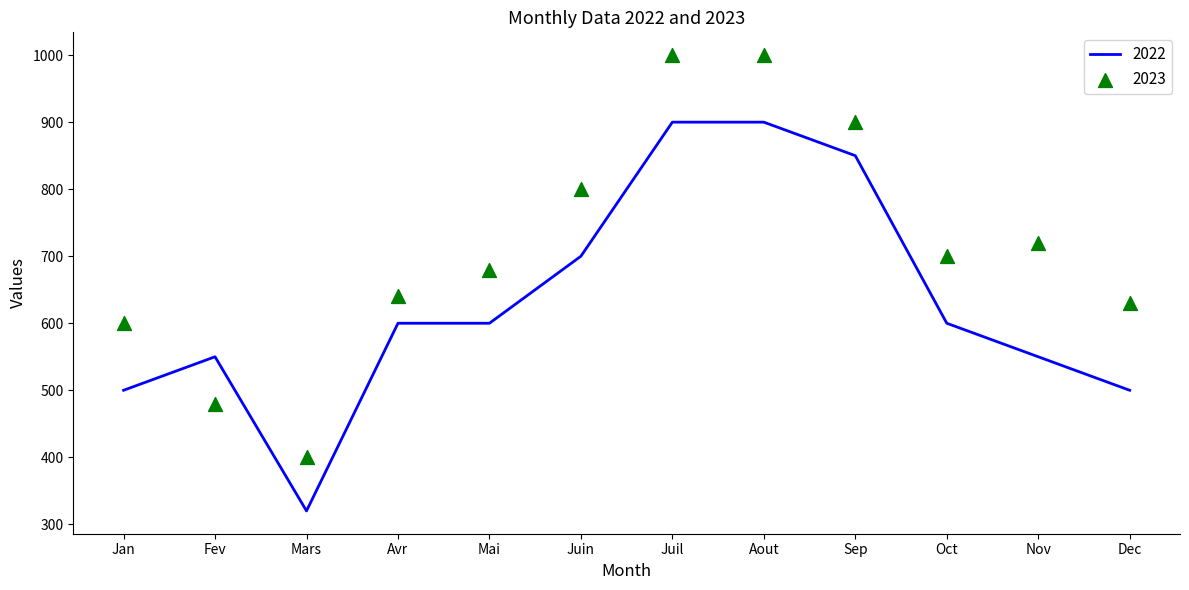

Is the value of 2022 at Avr greater than the value of 2023 at Jan?

No